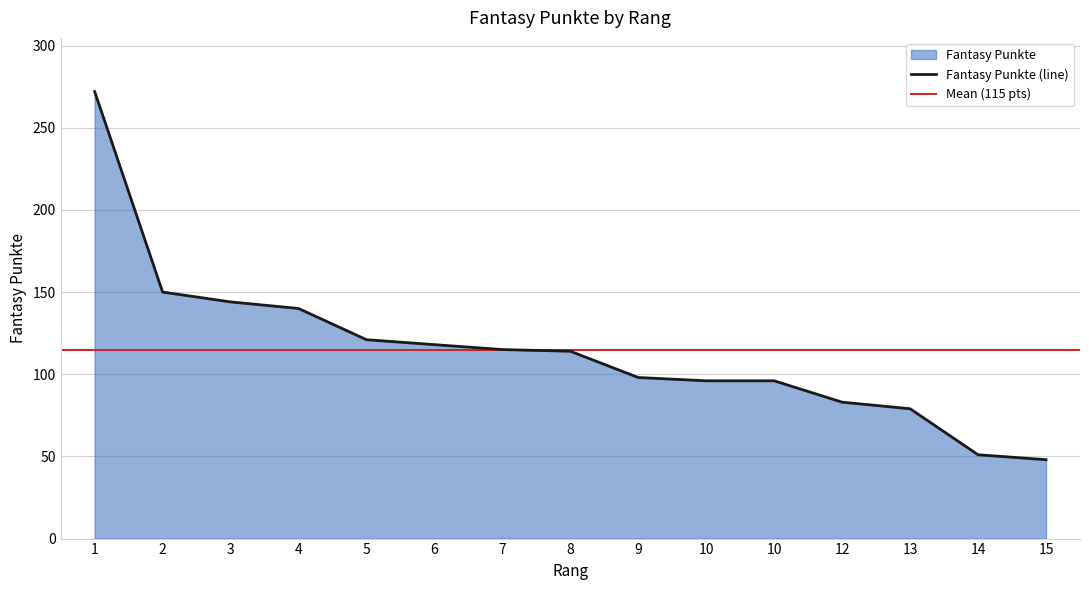

How many data points does each series have?

15